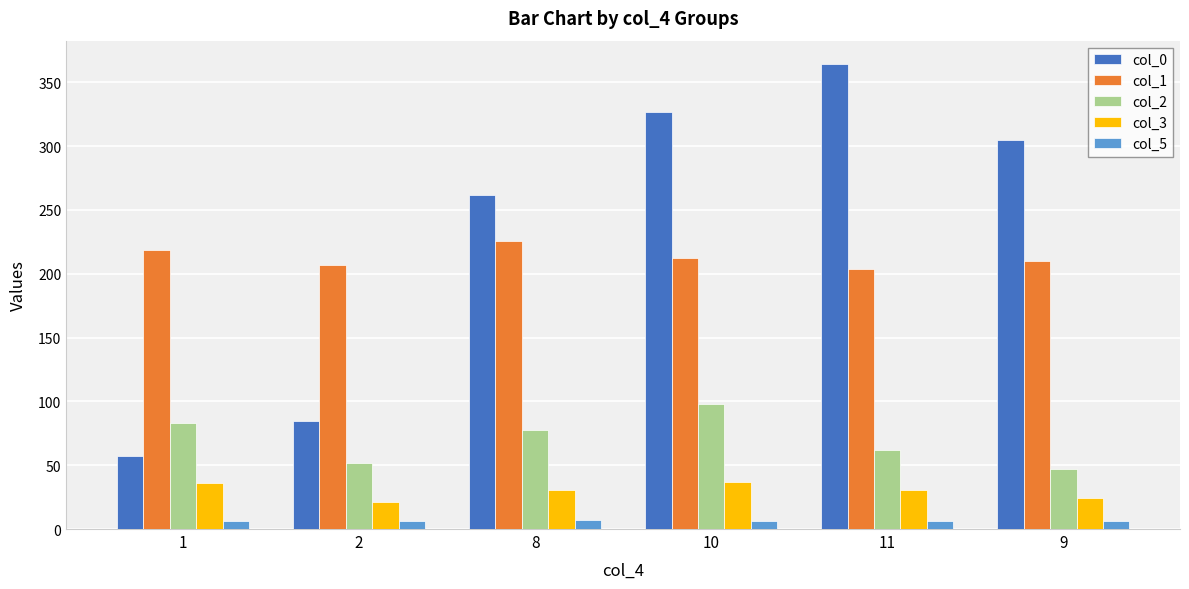

What is the label of the 3rd bar from the left?

8